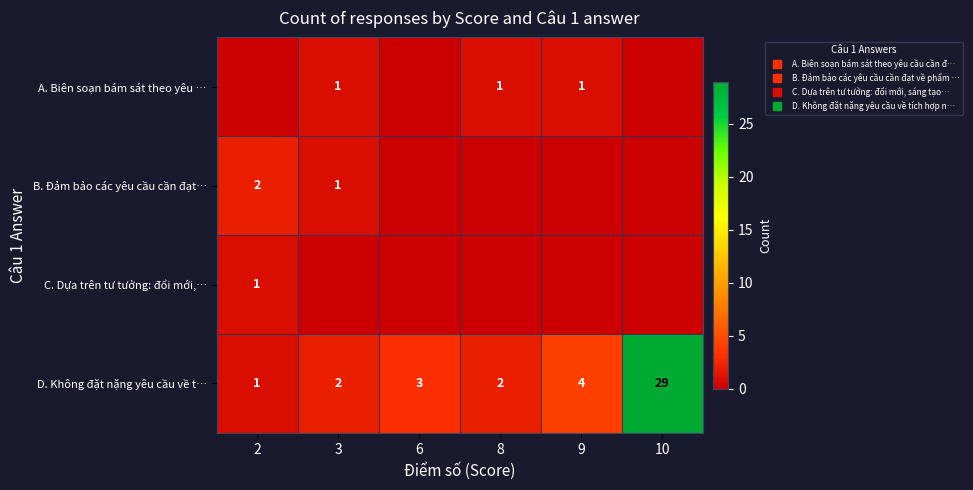

Which category has the highest value across all series?

10